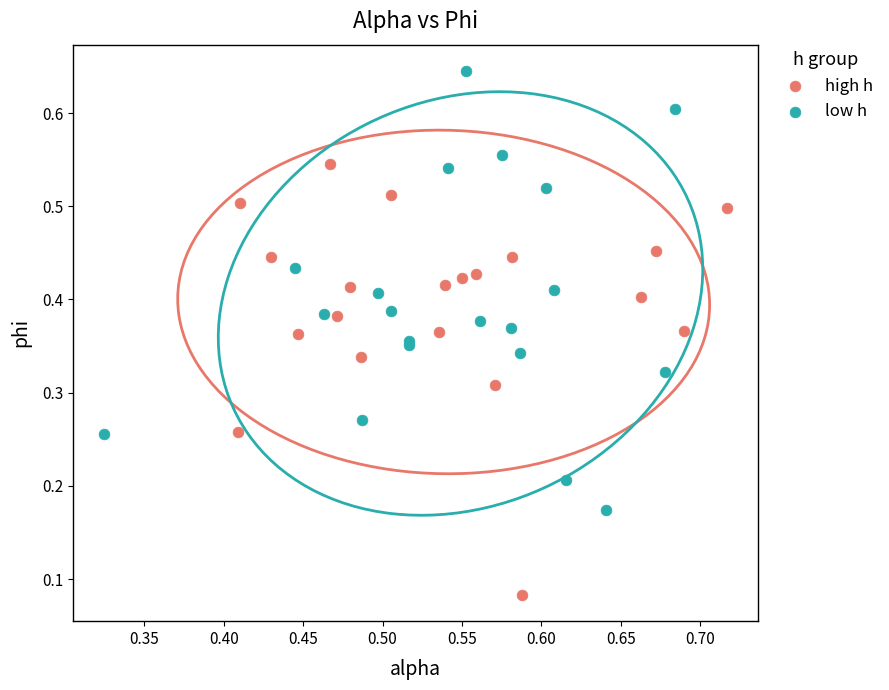

Which series reaches the minimum Y coordinate?

high h